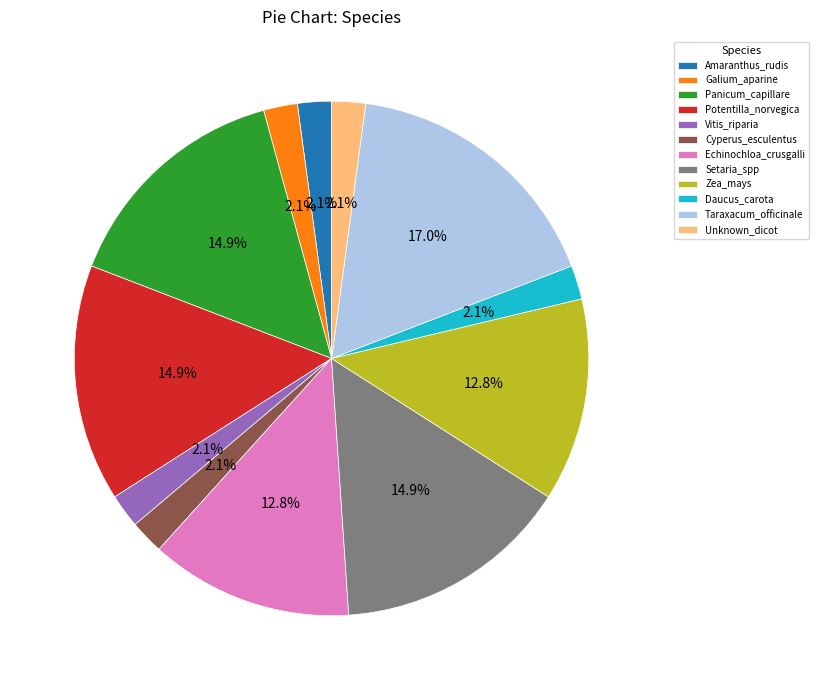

Does any single category account for the majority?

No